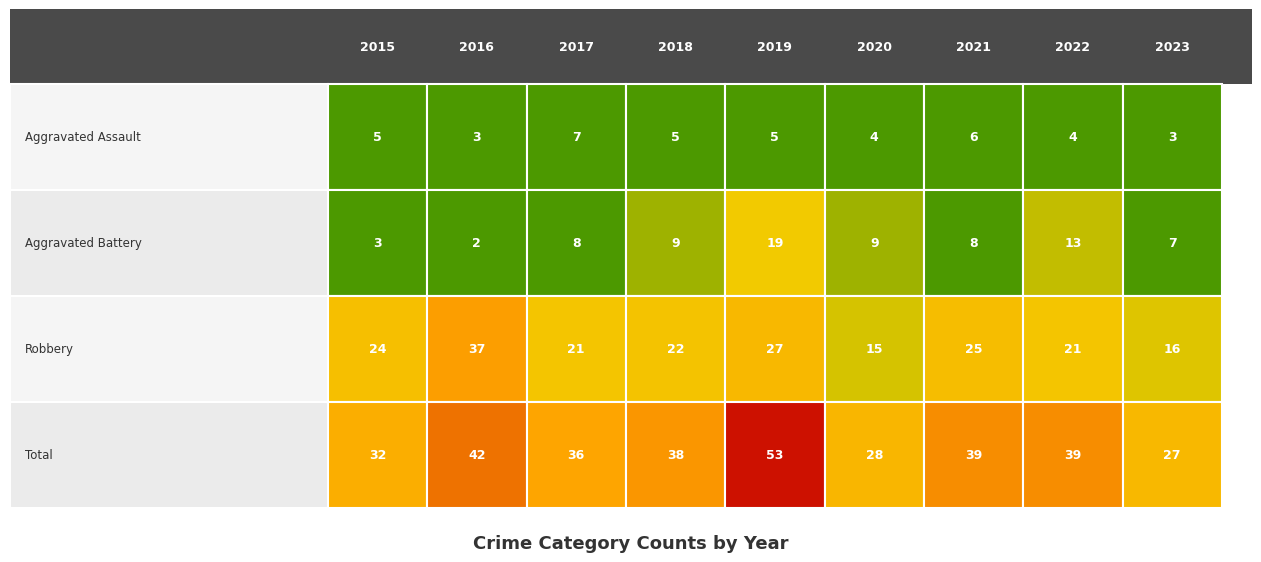

Rank the series at 2023 from lowest to highest value.

Aggravated Assault, Aggravated Battery, Robbery, Total